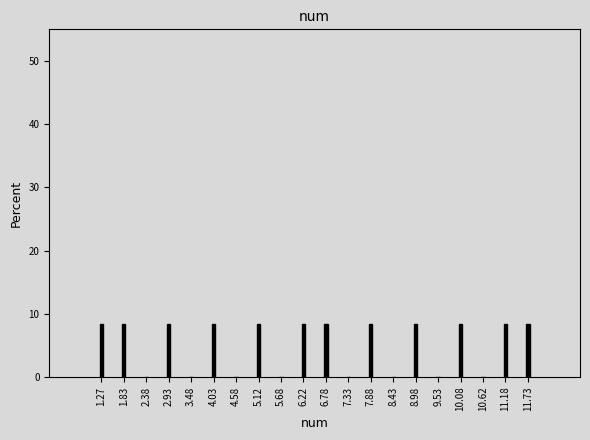

Reading right to left, what are all the values shown in this chart?

11.73=8.3	11.18=8.3	10.62=0.0	10.08=8.3	9.53=0.0	8.98=8.3	8.43=0.0	7.88=8.3	7.33=0.0	6.78=8.3	6.22=8.3	5.68=0.0	5.12=8.3	4.58=0.0	4.03=8.3	3.48=0.0	2.93=8.3	2.38=0.0	1.83=8.3	1.27=8.3